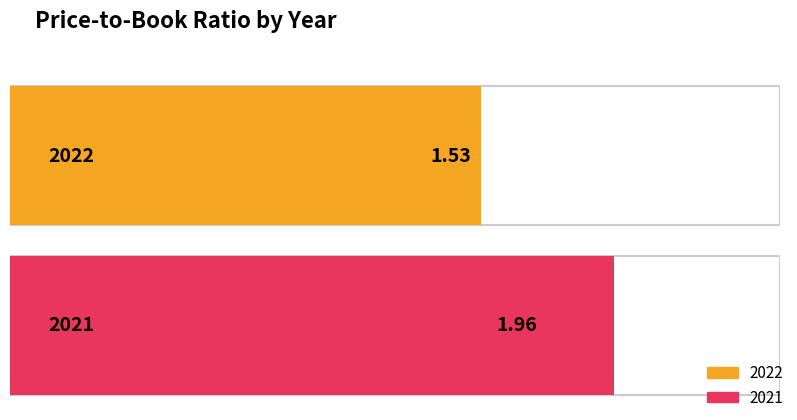

At which category does the chart reach its minimum across all series?

2022